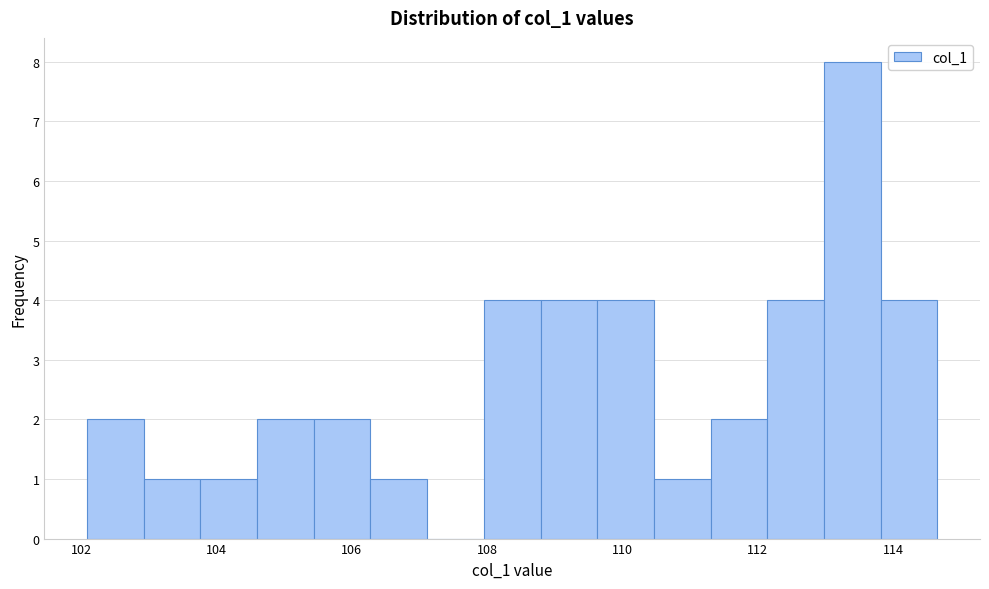

Which range on the x-axis has the tallest bar?

113.0 to 113.8